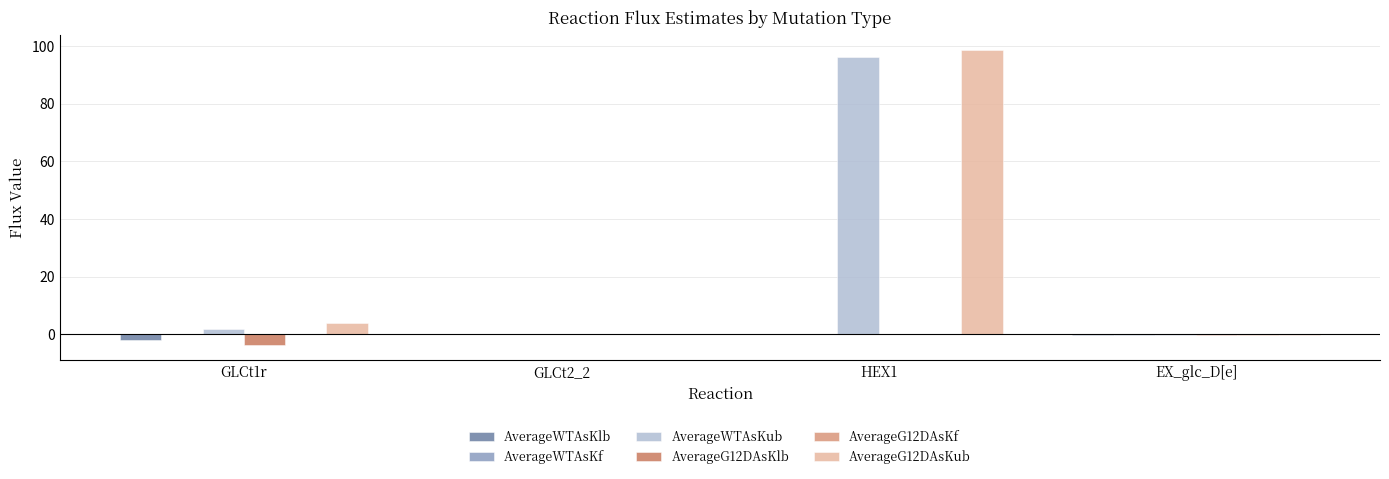

Which label corresponds to the largest value in the chart?

HEX1